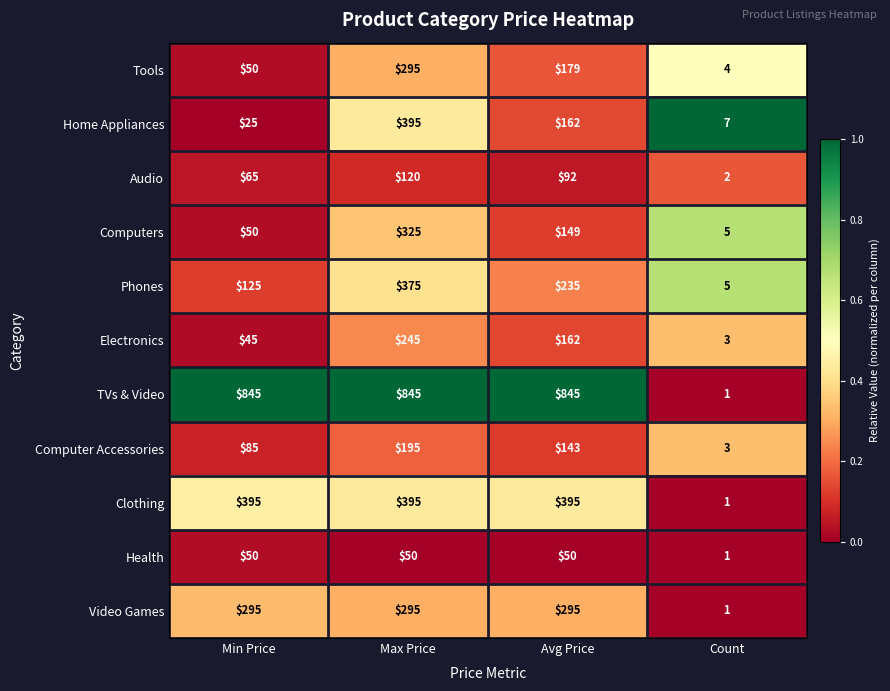

What is the average value of the Home Appliances series?

147